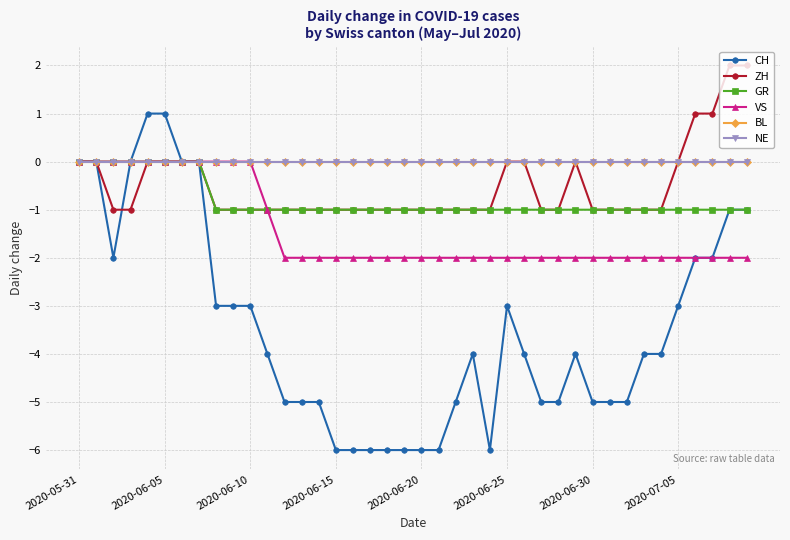

Is this an area chart (filled region under the line)?

No